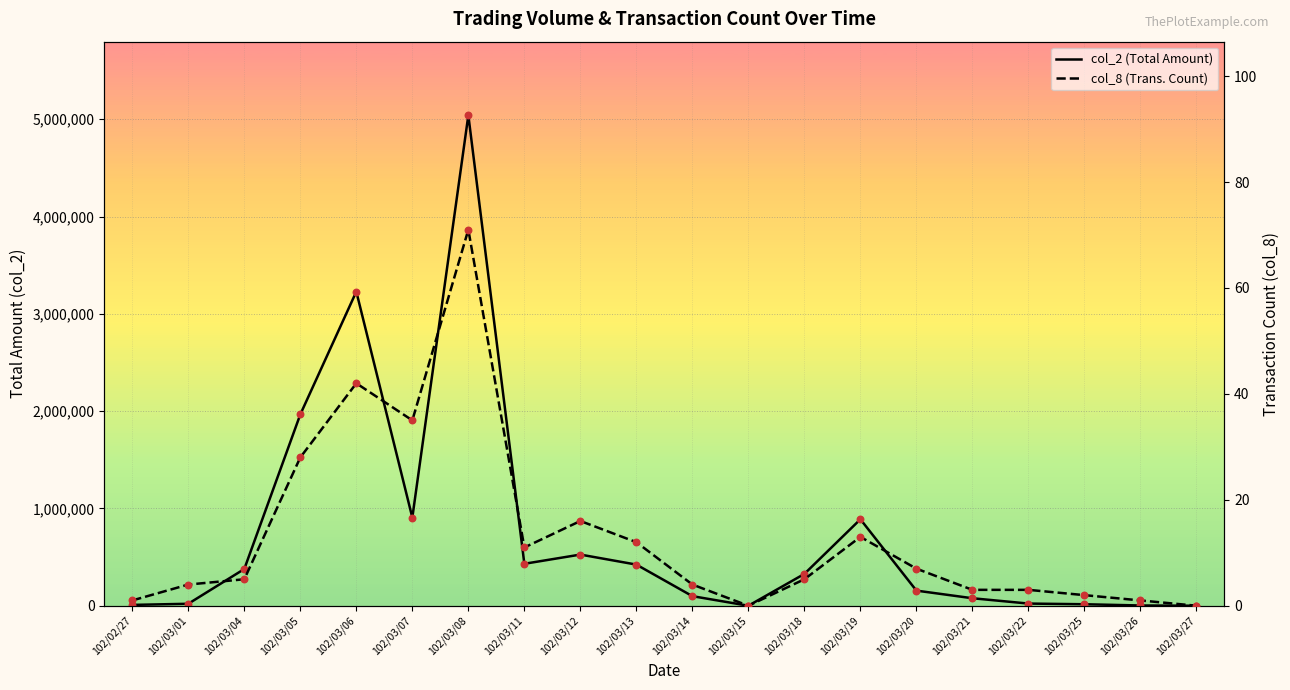

Is the value of col_8 (Trans. Count) at 102/03/27 greater than the value of col_2 (Total Amount) at 102/02/27?

No